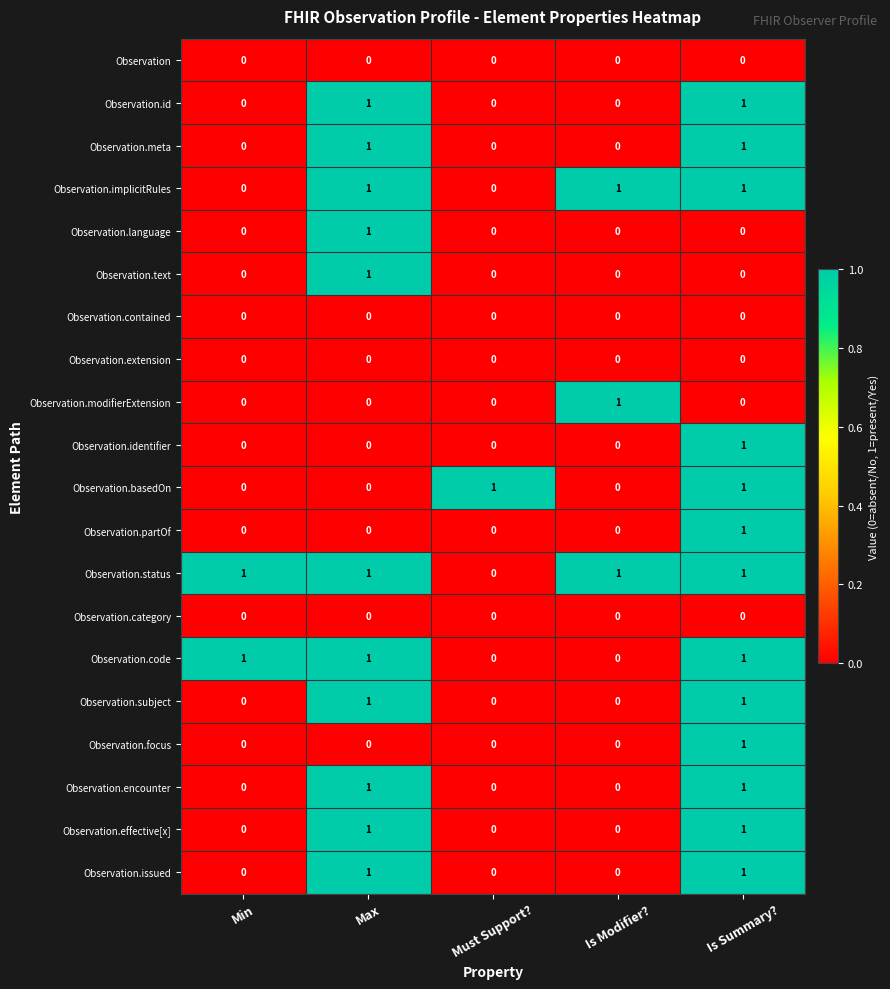

The value of Observation.status at Must Support? is 0. True or false?

True